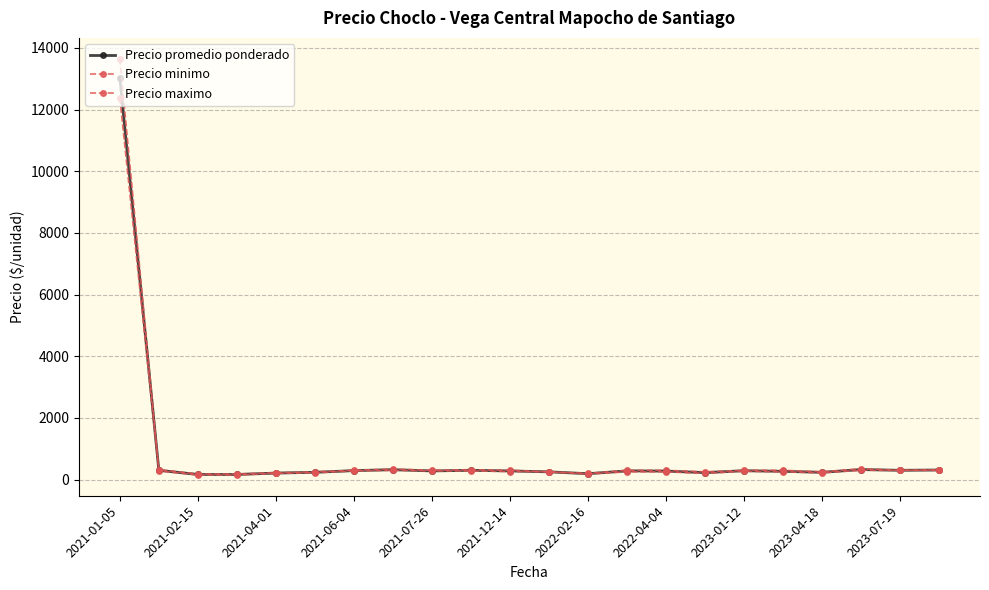

Does the chart have visible grid lines?

Yes